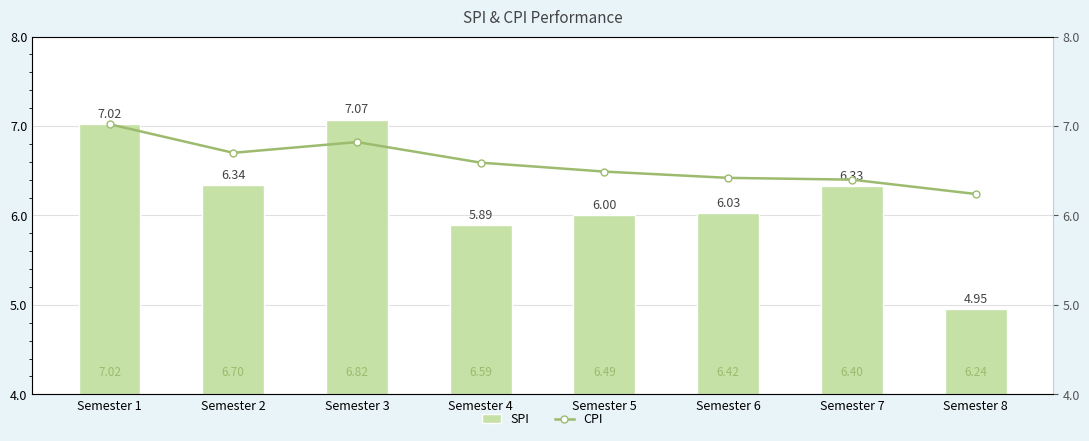

Count the number of categories in the chart.

8